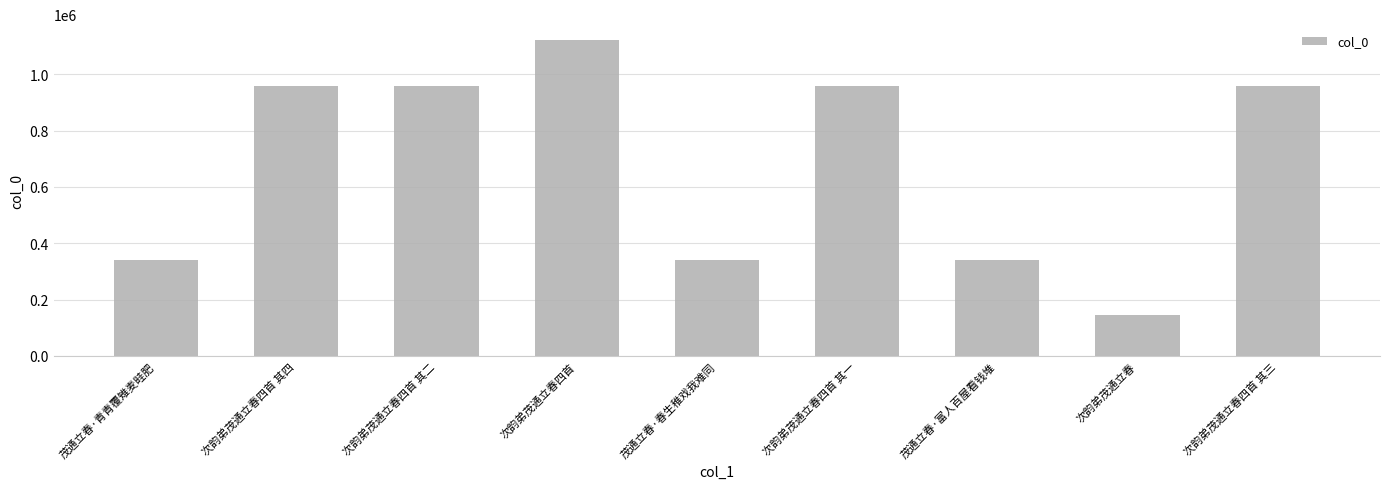

The chart shows a value of 957741 at 次韵弟茂通立春四首 其三. True or false?

True